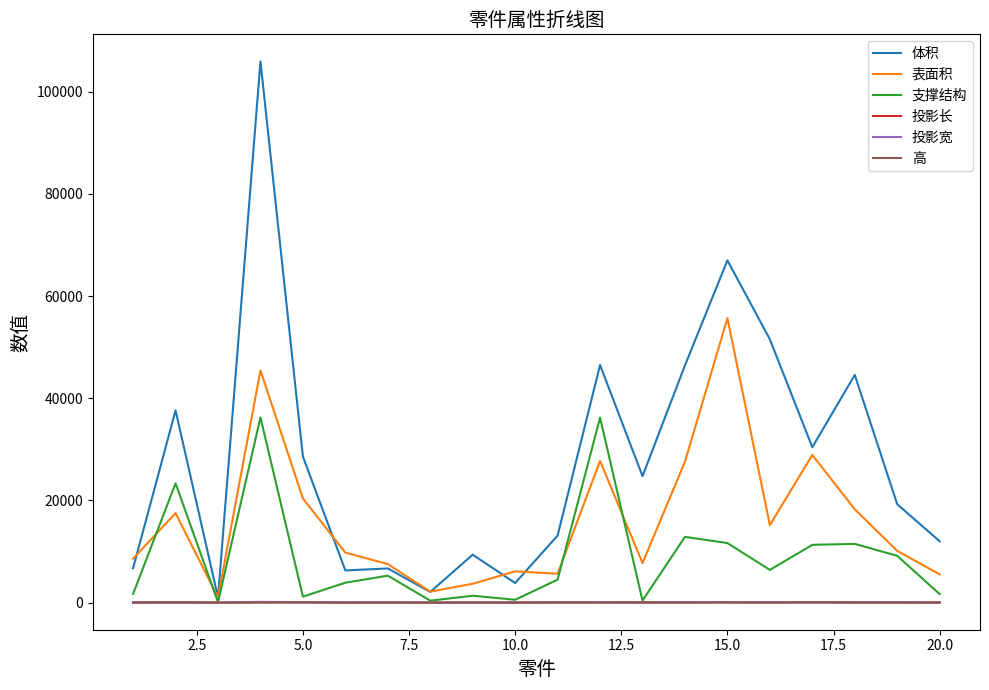

Which series has the widest spread of values?

体积